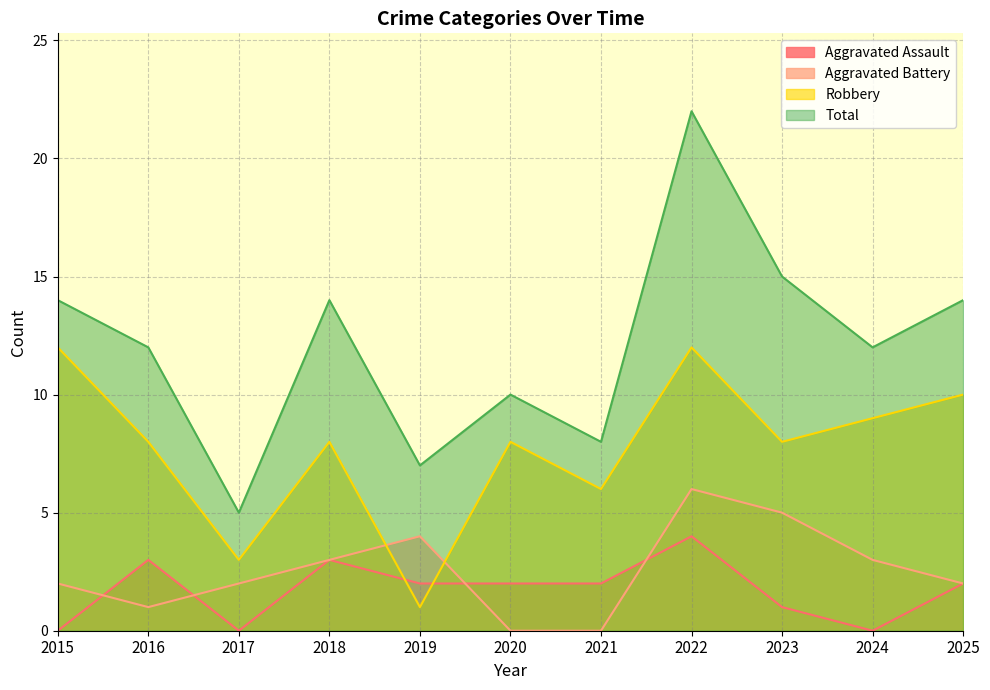

How many series are shown in this chart?

4